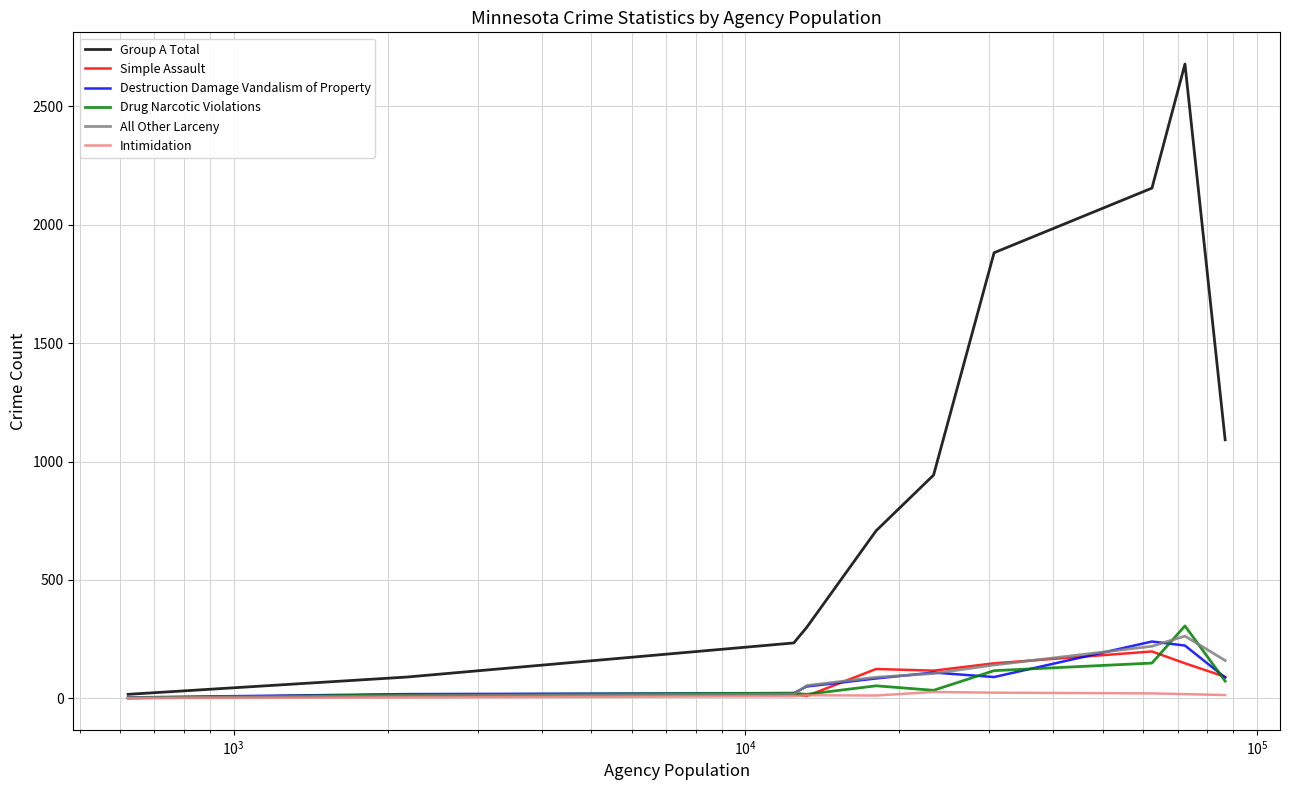

At how many categories does at least one series exceed 2179?

1